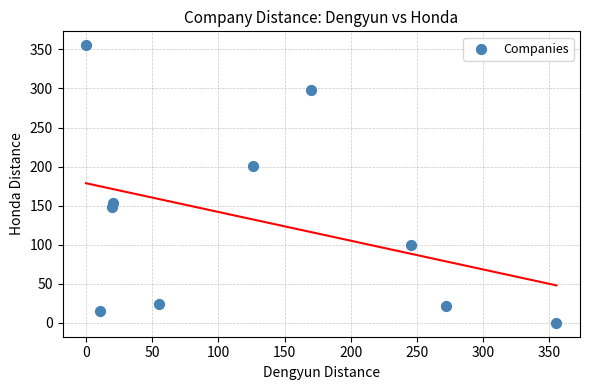

What is the average X value?

127.5